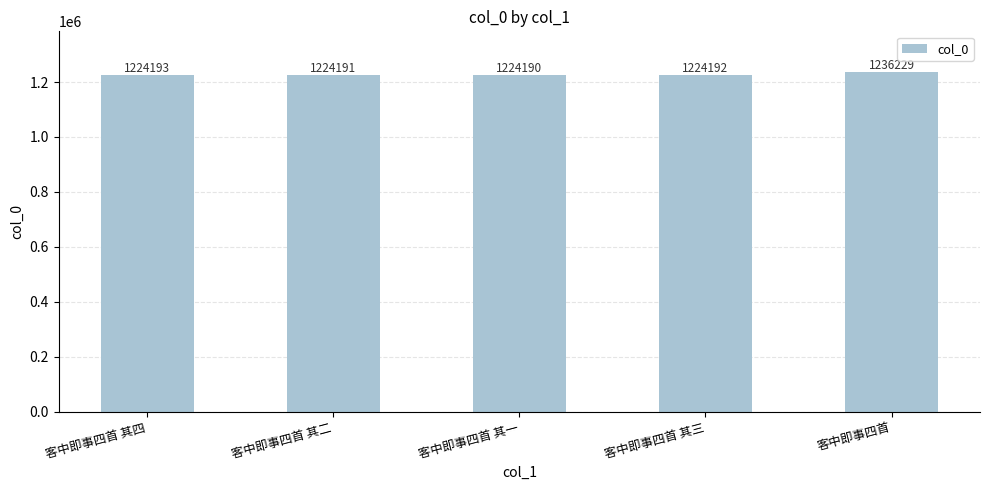

What is the change in value from 客中即事四首 其二 to 客中即事四首?

+12038